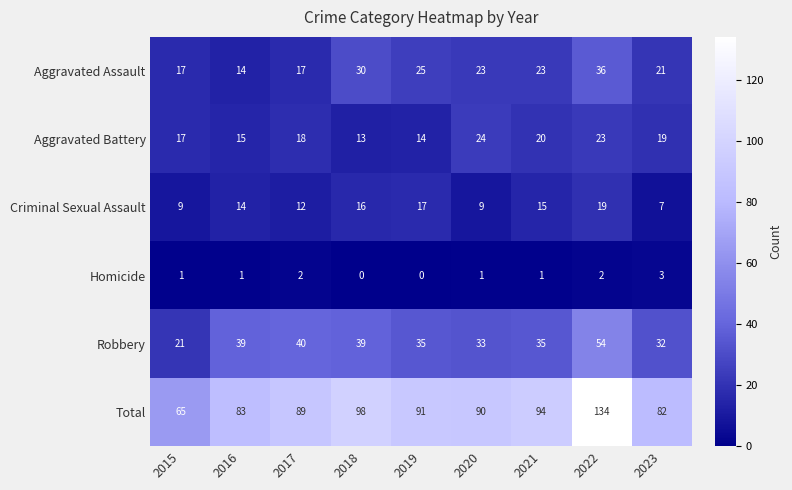

What is the difference between the maximum and minimum values in the Total series?

69